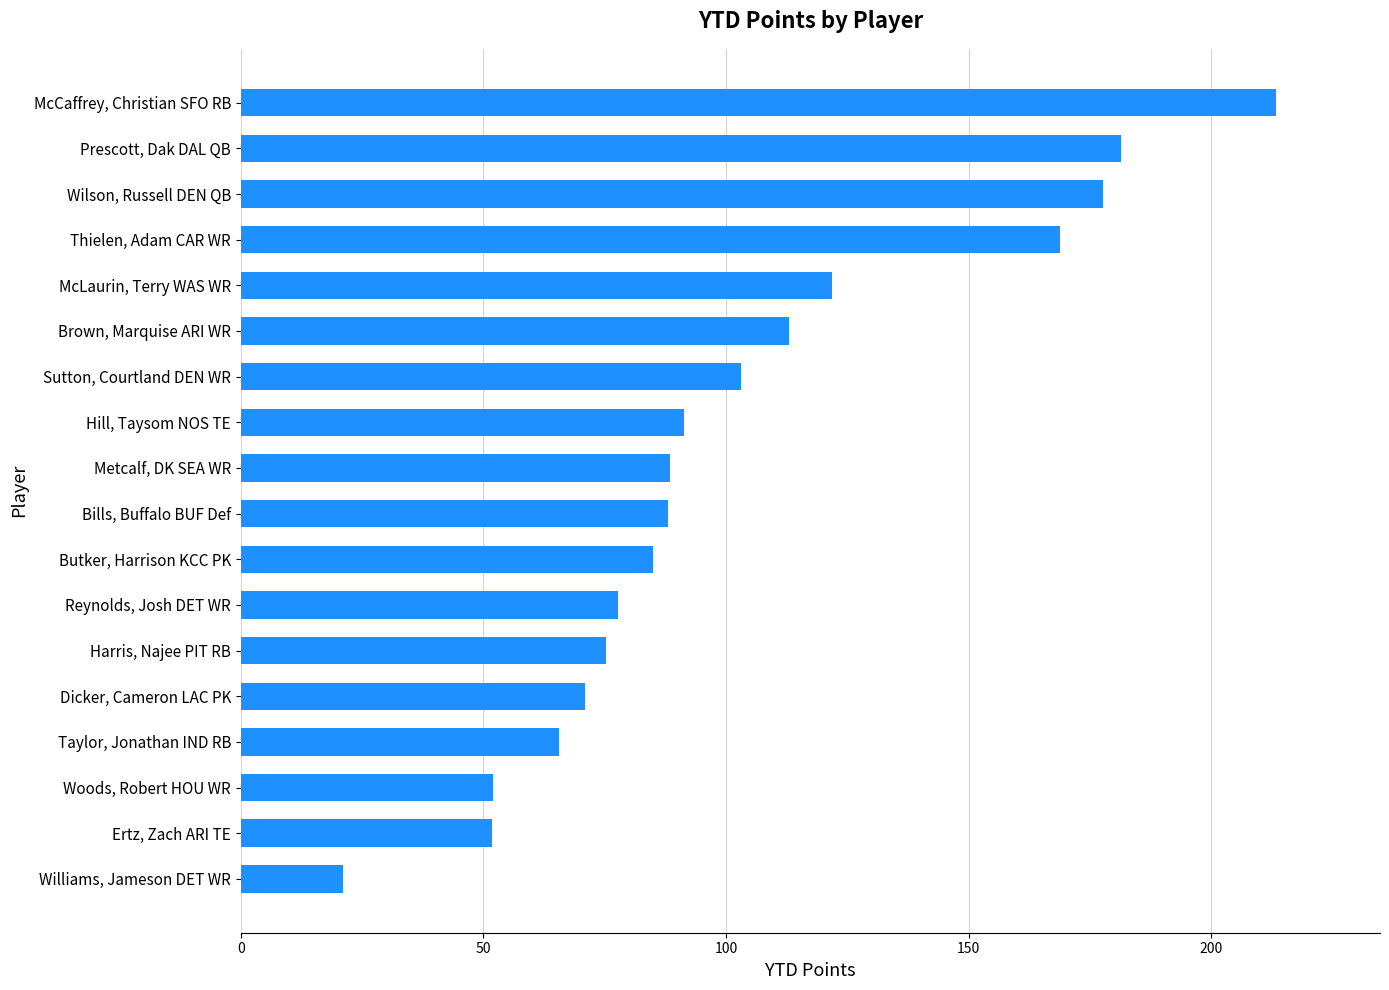

Is it true that the value at Prescott, Dak DAL QB is 104.0?

False